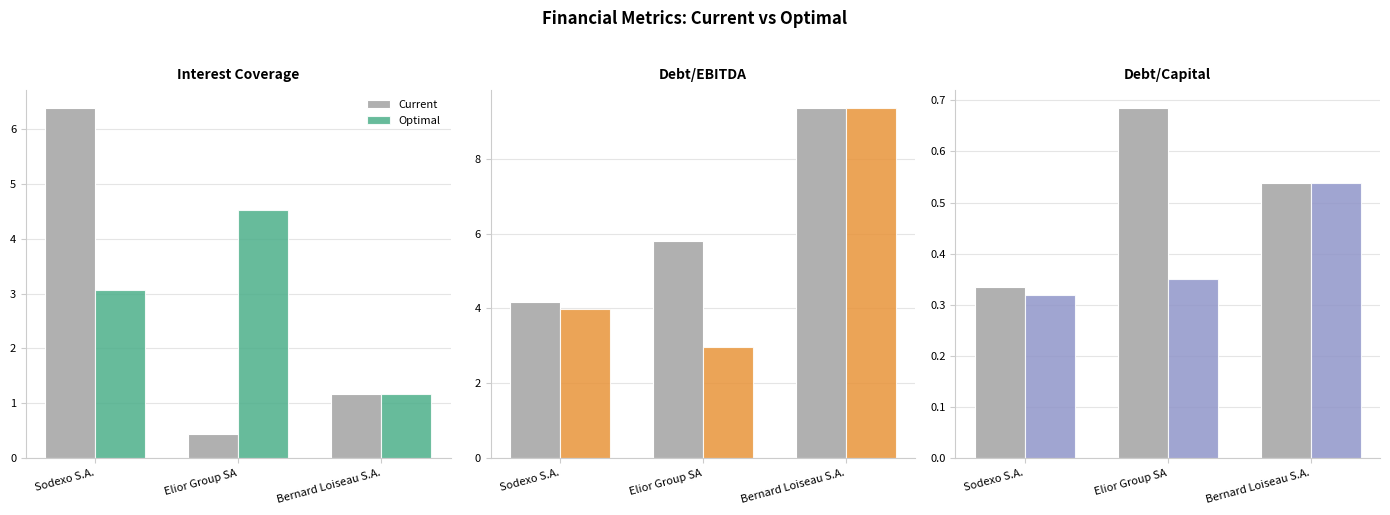

What is the minimum value for Current?

0.3